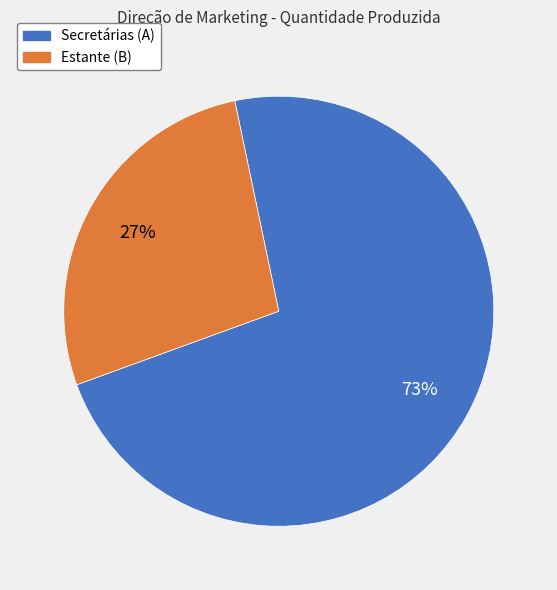

Approximately how many times larger is the value at Secretárias (A) compared to Estante (B)?

2.7